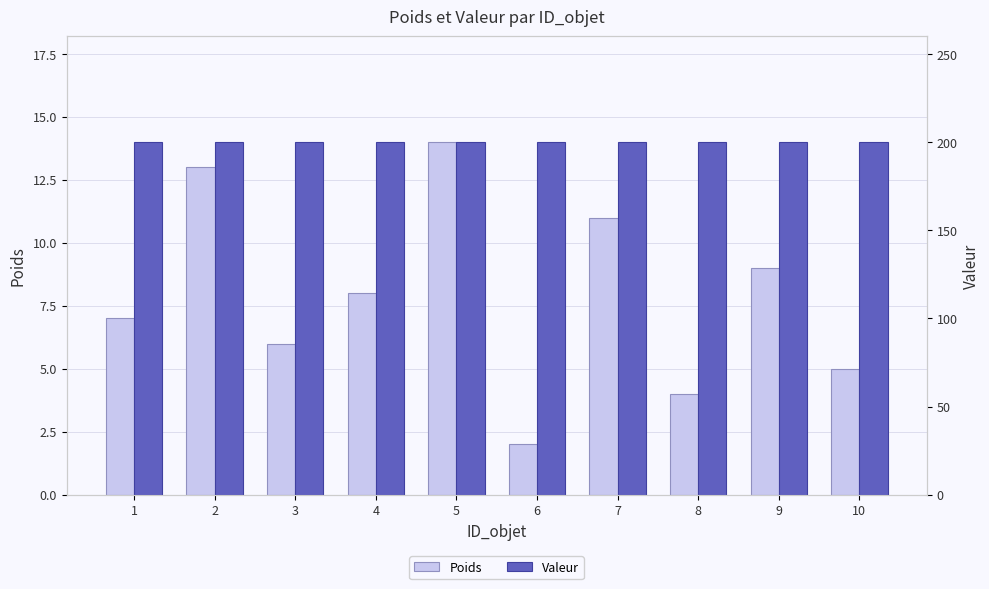

List the series in order of their overall mean, lowest first.

Poids, Valeur